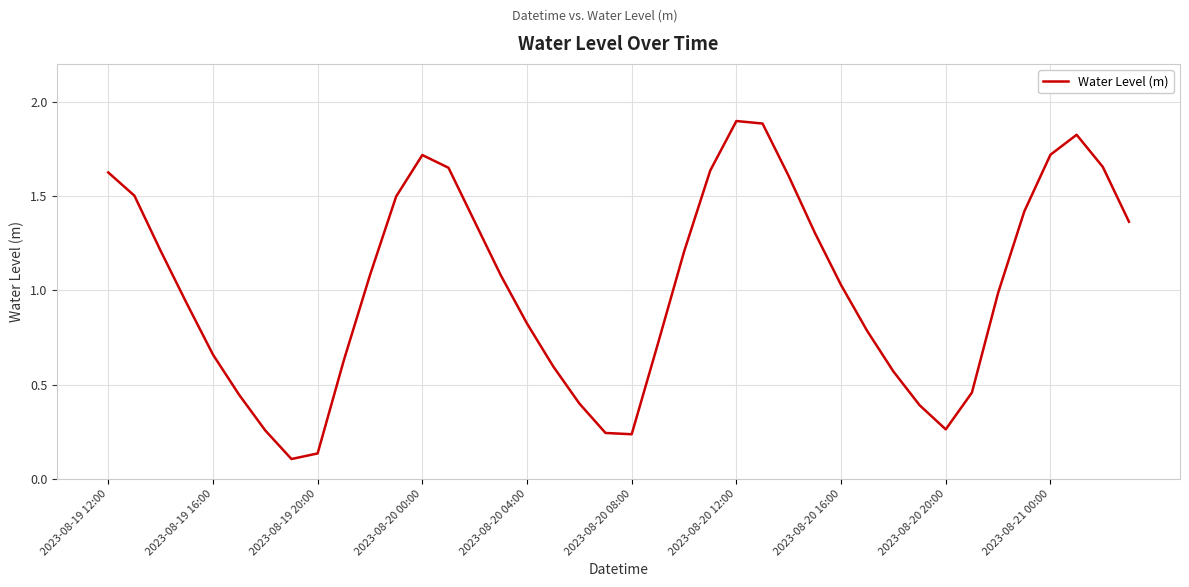

What is the maximum value shown in the chart?

1.9